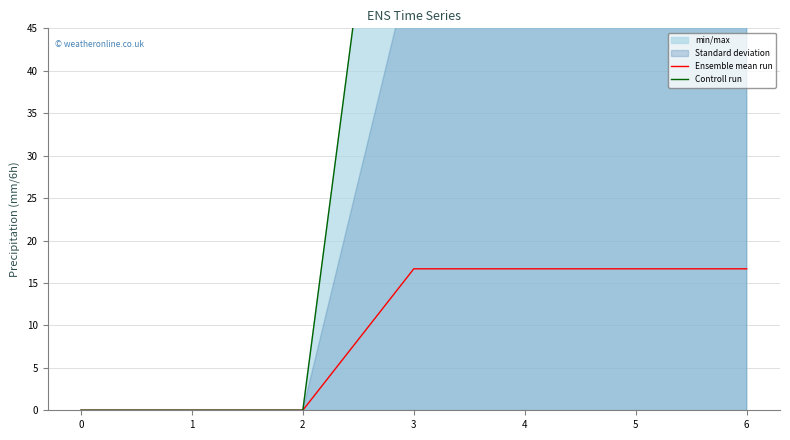

Reading right to left, what are all the values shown in this chart?

Ensemble mean run: 16.7	16.7	16.7	16.7	0.0	0.0	0.0
Controll run: 100.0	100.0	100.0	100.0	0.0	0.0	0.0